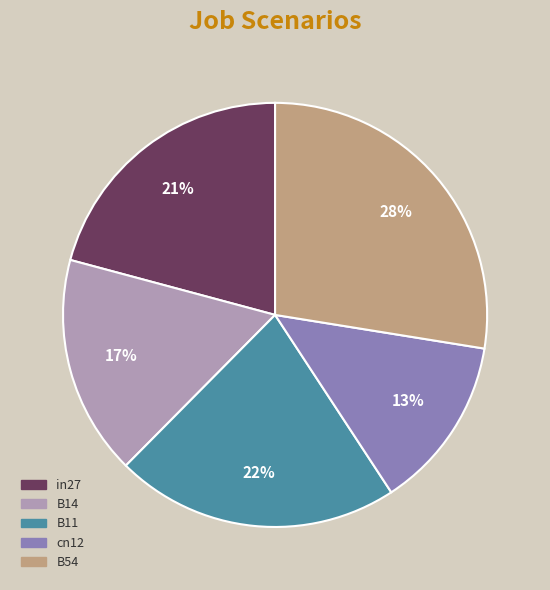

Does cn12 account for over 50% of the chart?

No